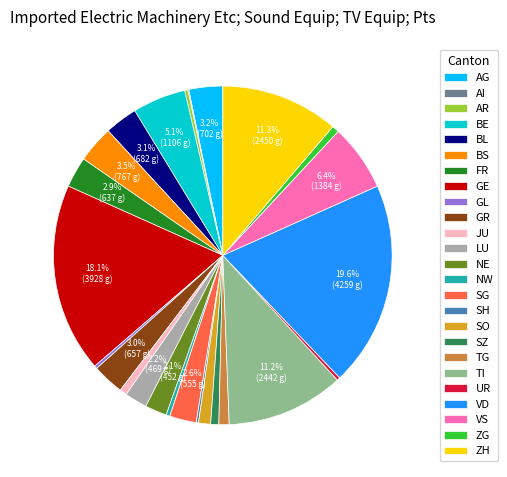

What is the largest slice in the pie chart?

VD